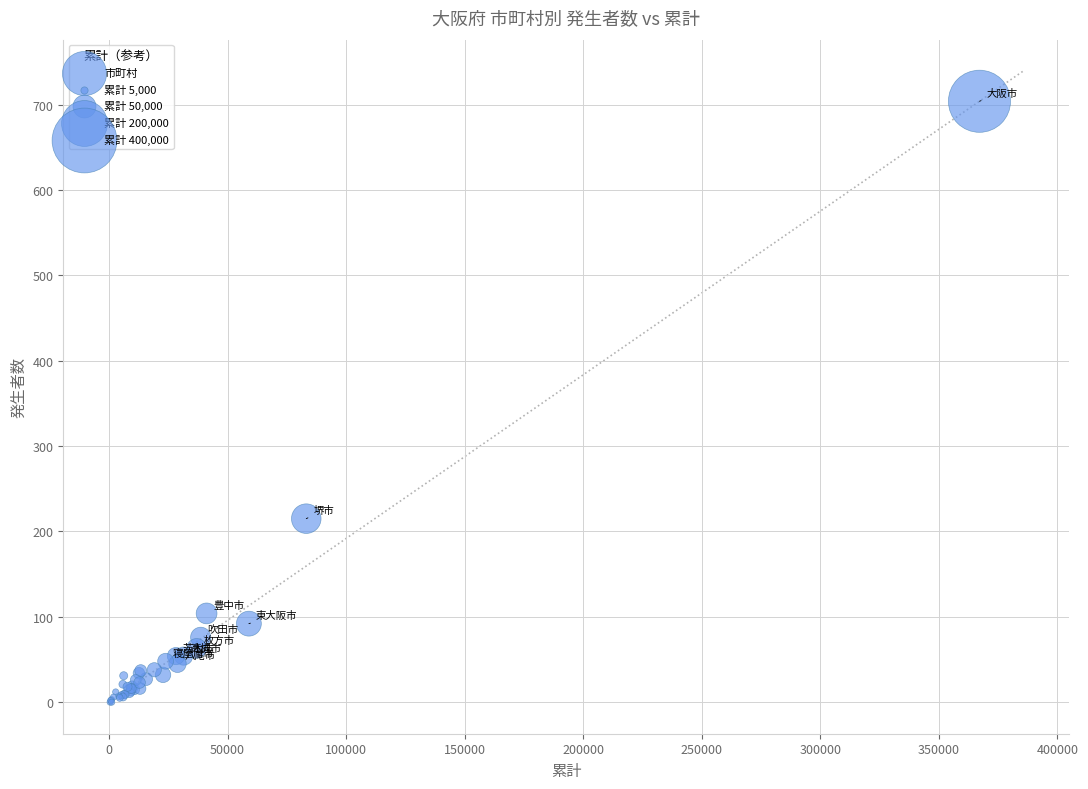

What Y value in the scatter plot is closest to 352?

215